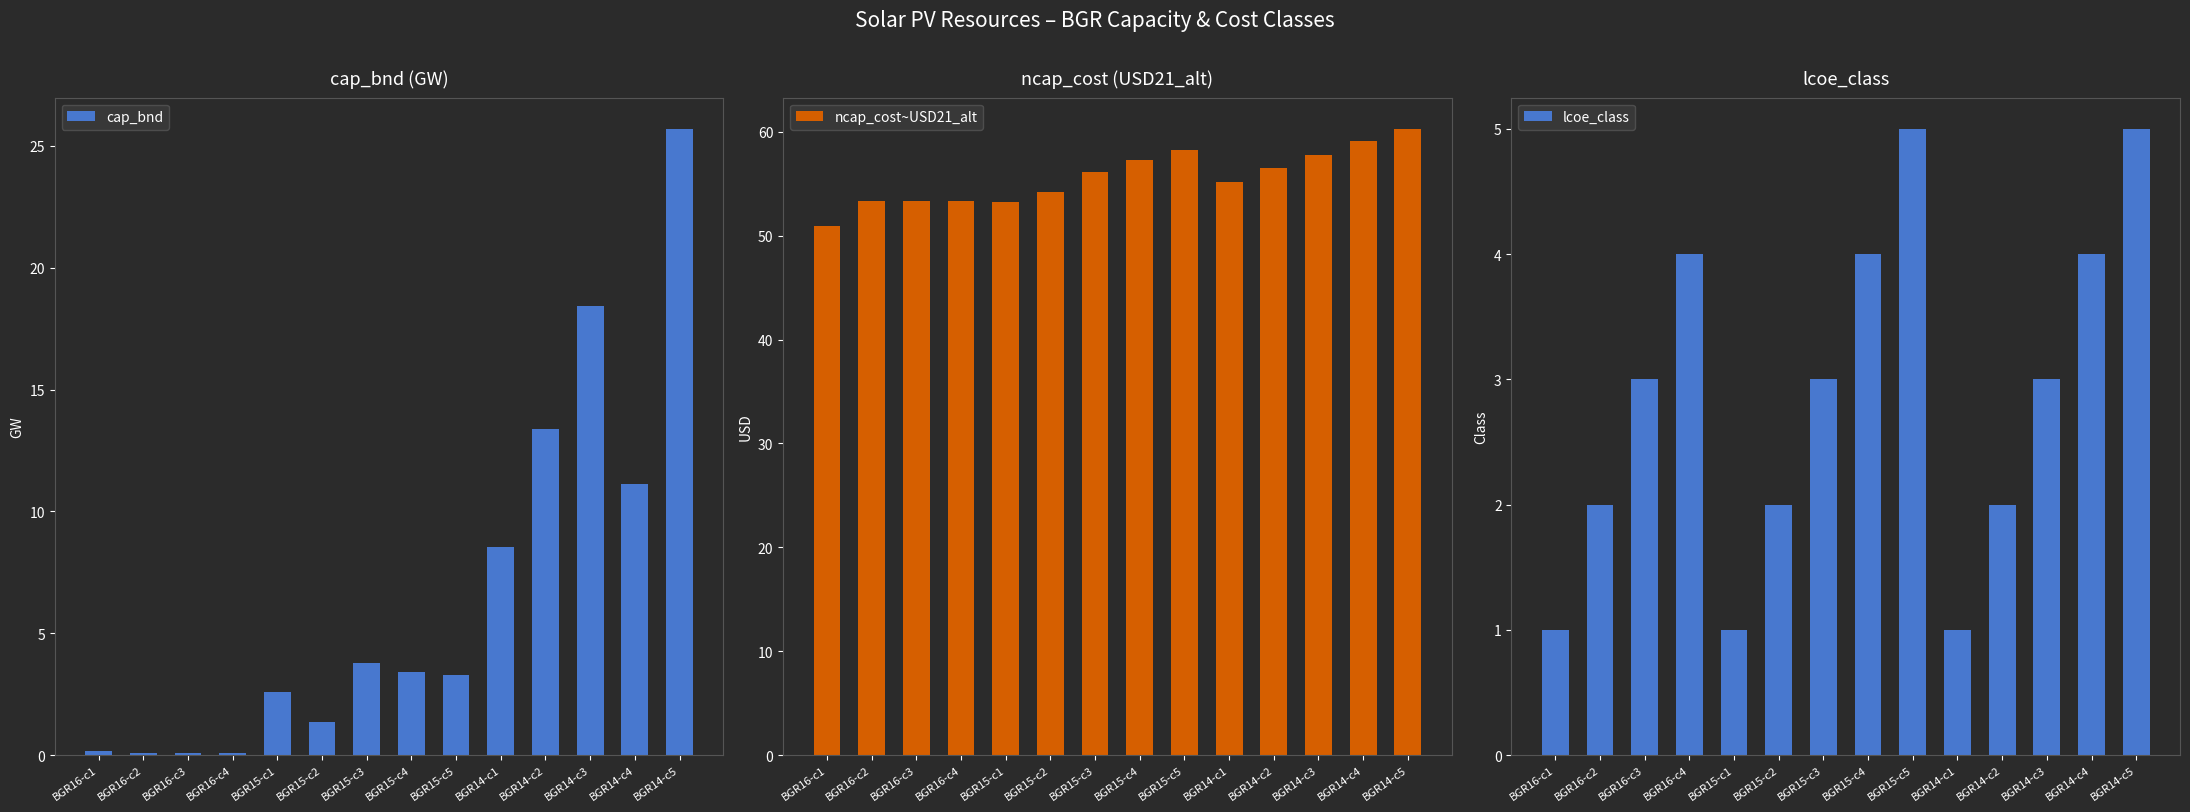

What value does the cap_bnd series have at BGR15-c2?

1.4